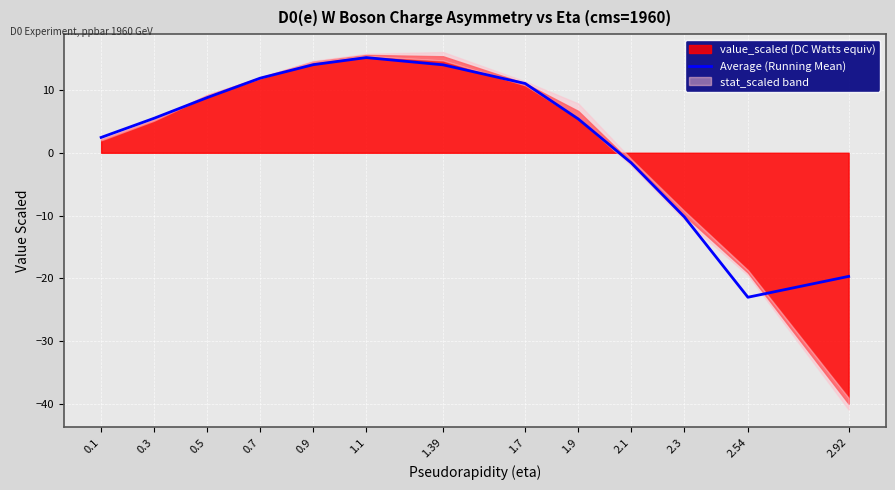

What is the sum of all values?

33.7